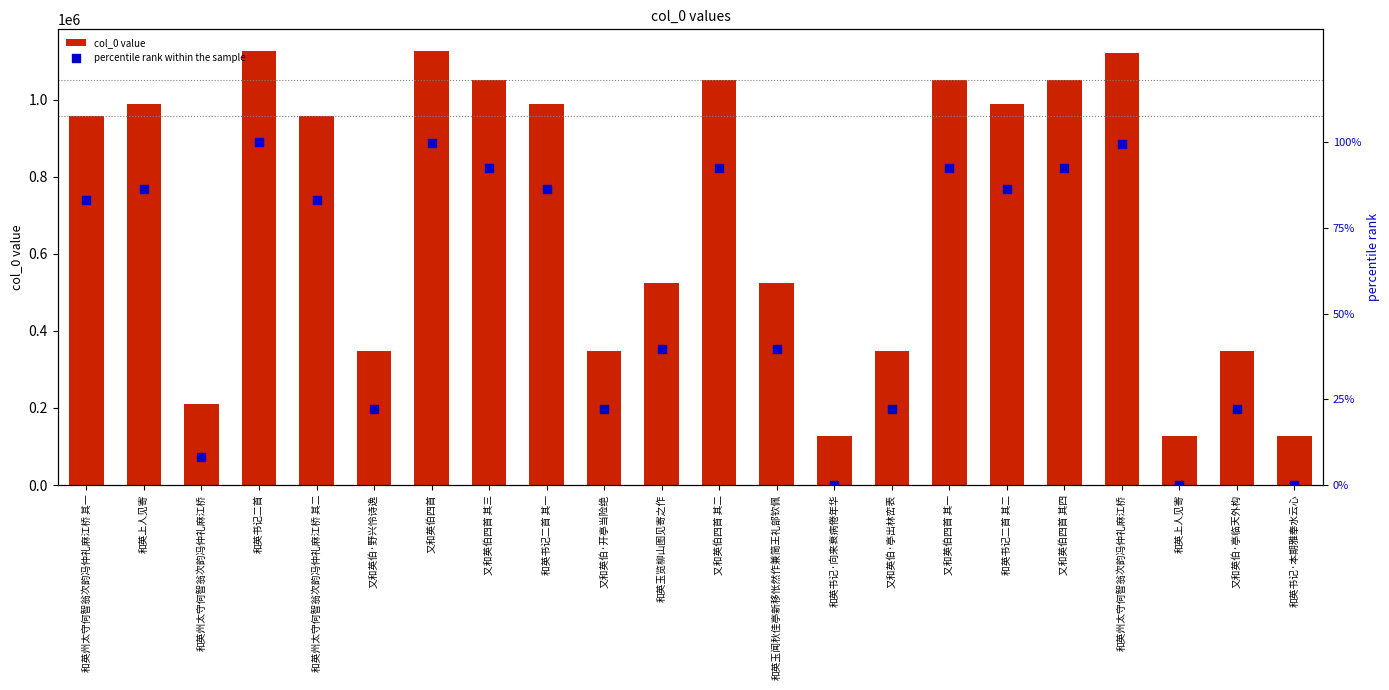

Which series reaches the maximum Y coordinate?

col_0 value